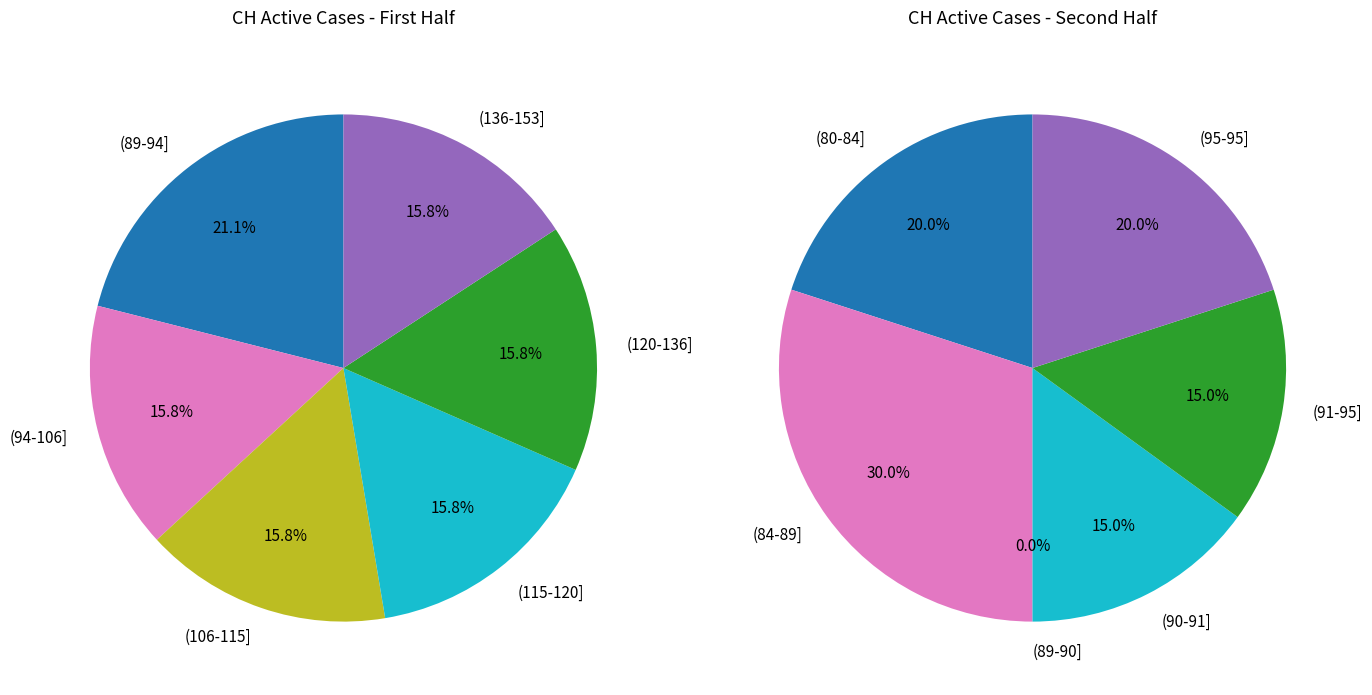

Does 2020-06-13 account for over 50% of the chart?

No